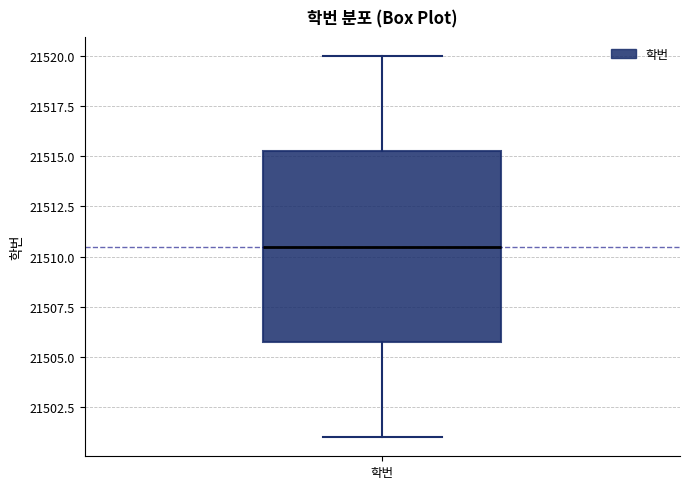

Transcribe this box plot: give where the median line is, the range the box spans, and where the two whiskers end, as read against the y-axis. The values are not printed on the chart, so give them approximately, as read against the axis.

median 21510.5, box 21506.0 to 21515.5, whiskers 21501.0 to 21520.0